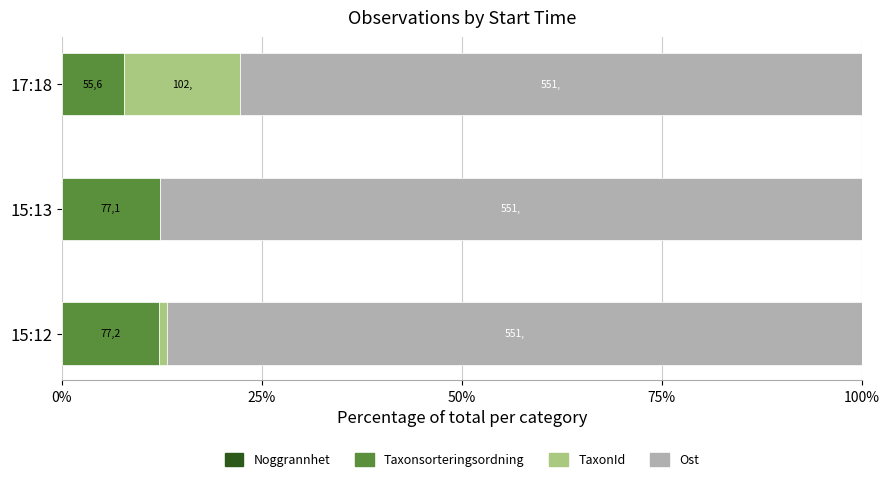

Reading left to right, list all the values displayed in this chart.

Noggrannhet: 0.0	0.0	0.0
Taxonsorteringsordning: 12.2	12.3	7.8
TaxonId: 1.0	0.1	14.5
Ost: 86.8	87.7	77.7